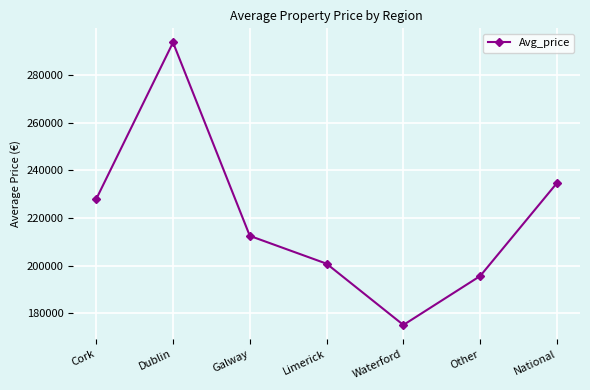

What is the ratio of the value at Other to the value at Limerick?

1.0